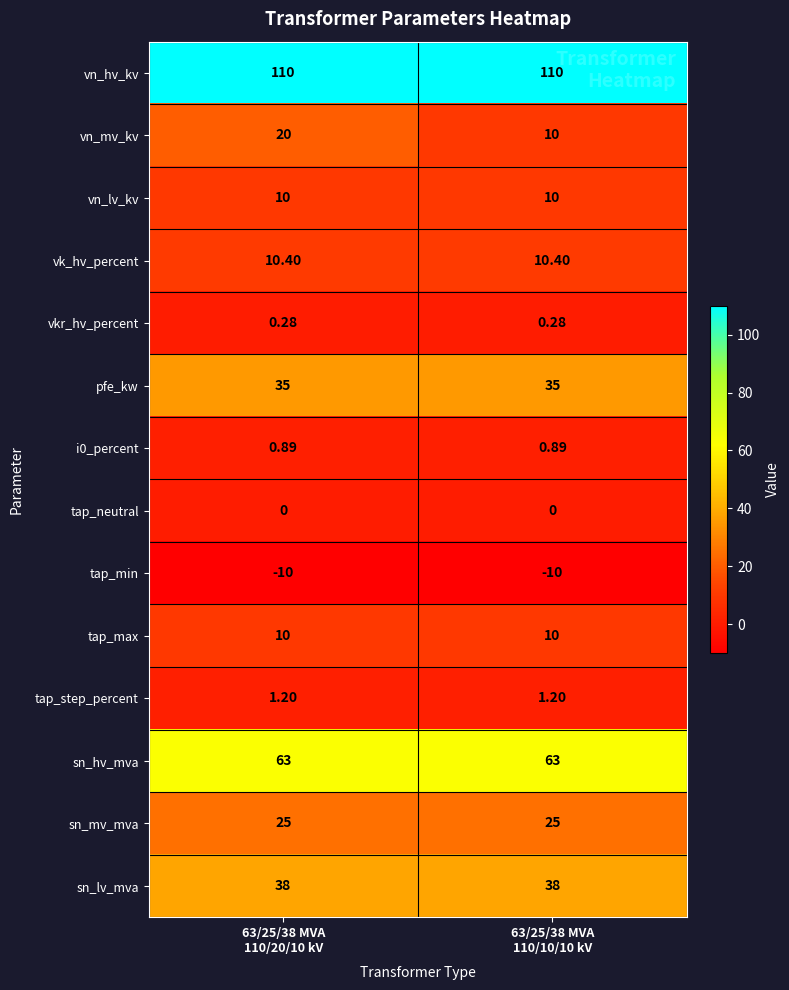

Which series has the largest total across all categories?

vn_hv_kv